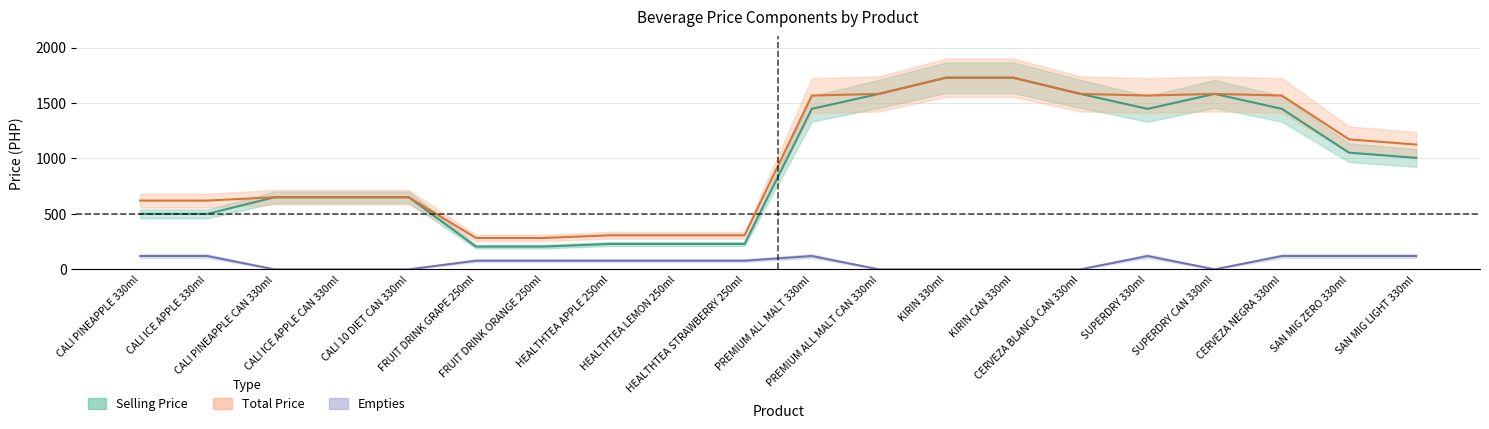

Between SAN MIG LIGHT 330ml and FRUIT DRINK ORANGE 250ml, which is larger?

SAN MIG LIGHT 330ml